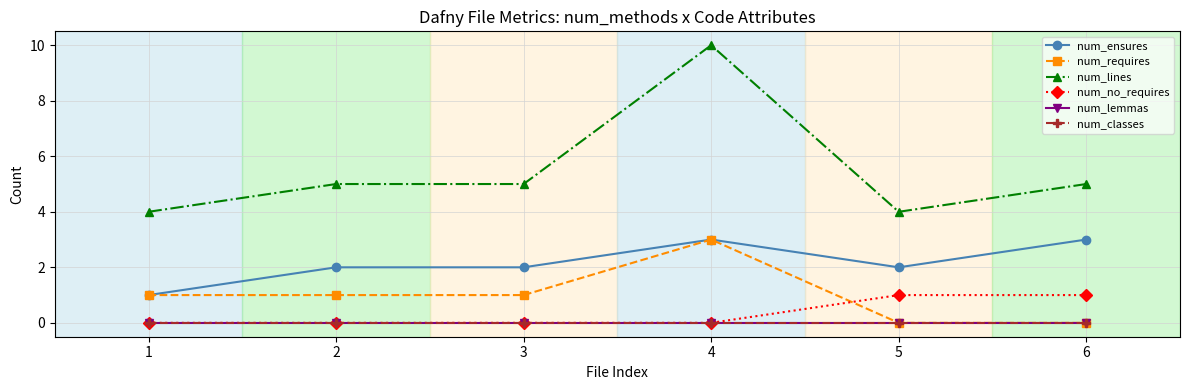

True or false: num_no_requires and num_lemmas intersect in this chart.

False